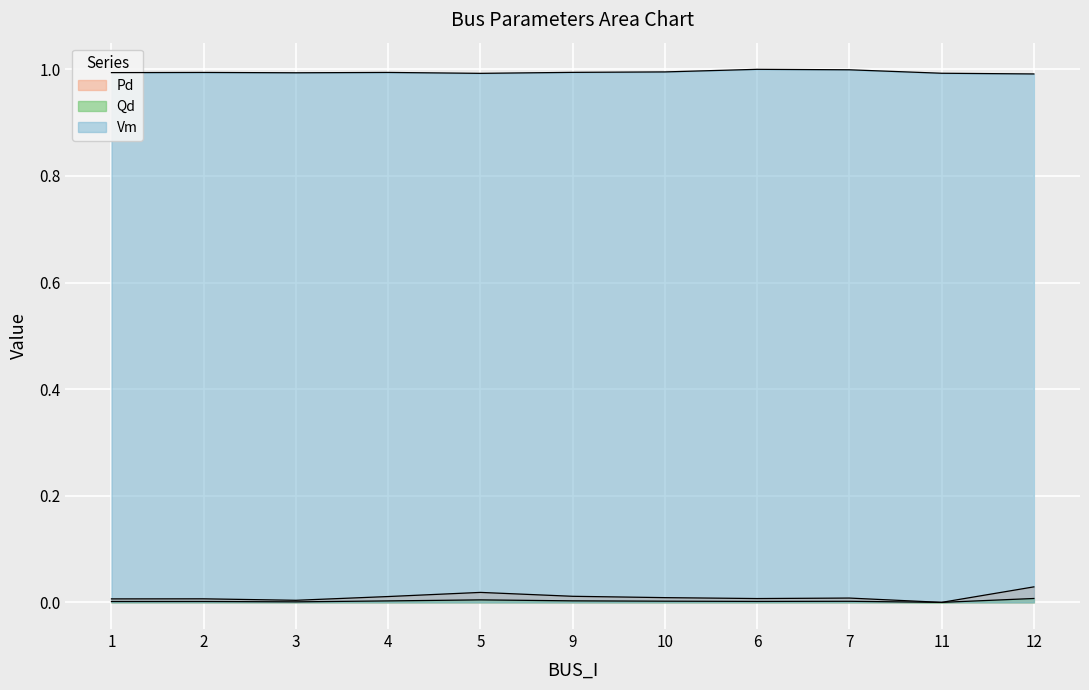

At which category does the chart reach its peak across all series?

6